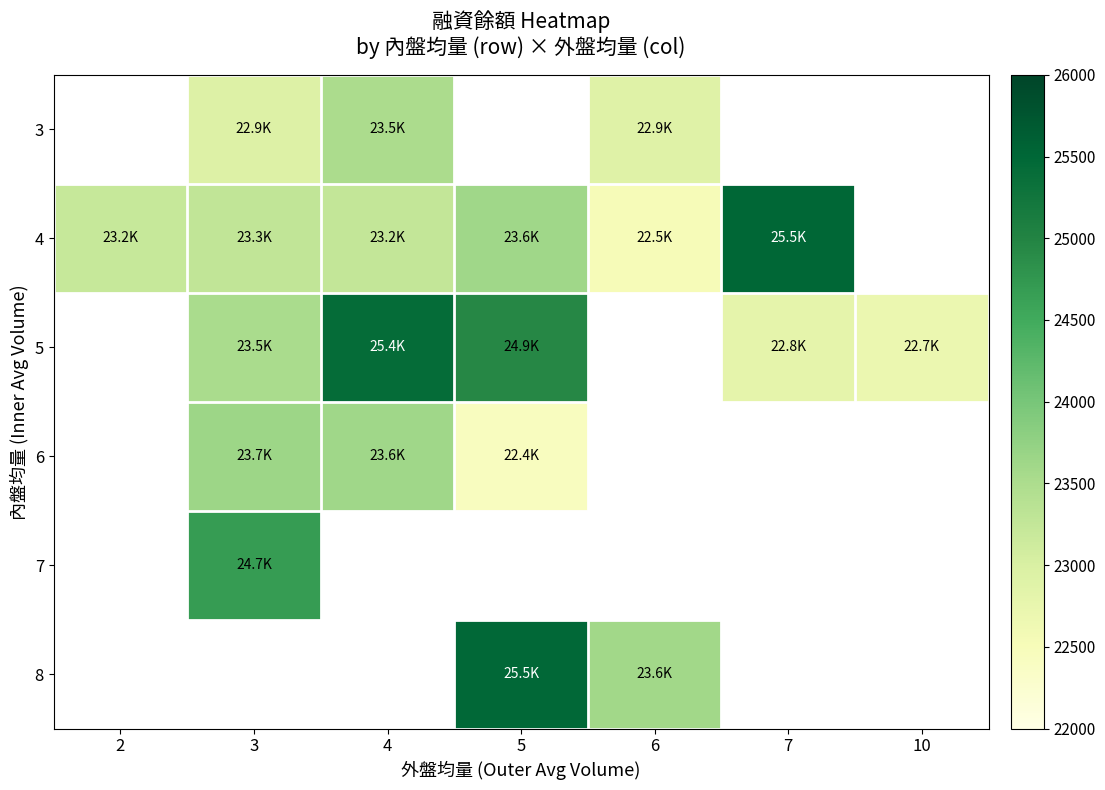

How many series are shown in this chart?

6